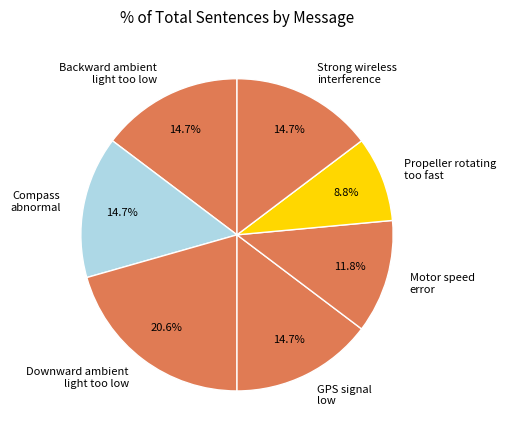

How many slices are in this pie chart?

7